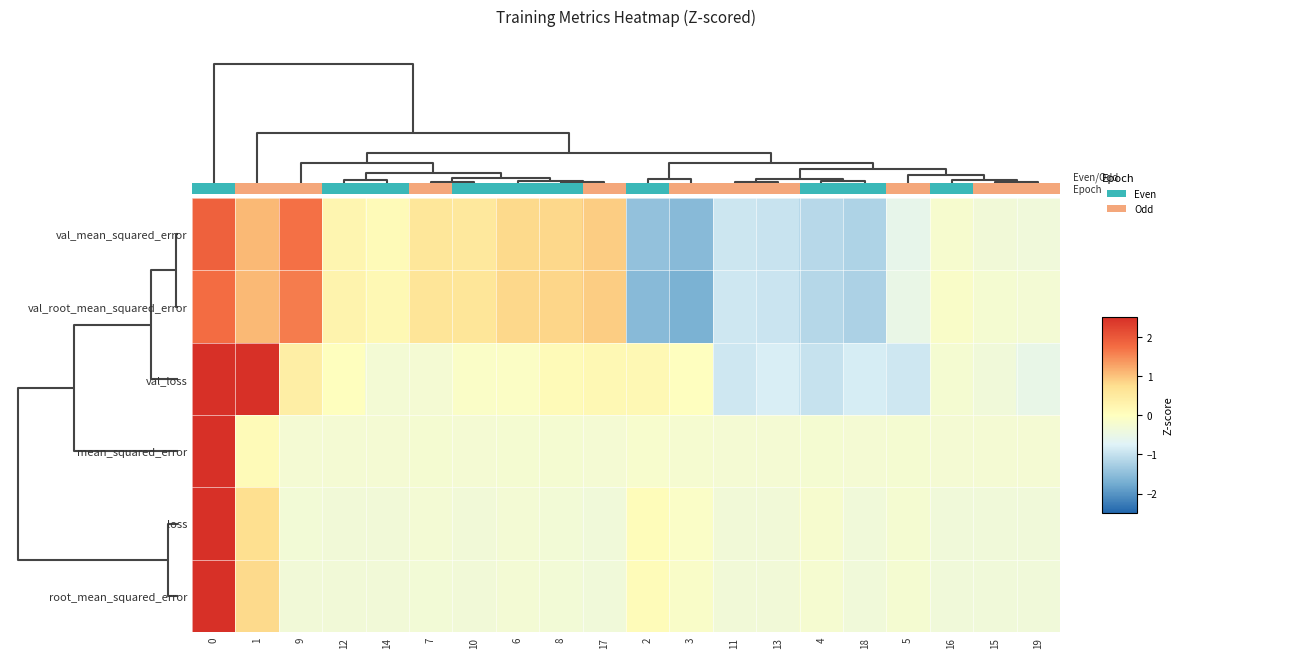

Reading left to right, what are all the values shown in this chart?

val_mean_squared_error: 0=1.9	1=1.1	9=1.7	12=0.2	14=0.1	7=0.6	10=0.5	6=0.8	8=0.8	17=0.9	2=-1.5	3=-1.5	11=-0.9	13=-1.0	4=-1.1	18=-1.2	5=-0.6	16=-0.2	15=-0.3	19=-0.4
val_root_mean_squared_error: 0=1.8	1=1.1	9=1.6	12=0.3	14=0.2	7=0.6	10=0.6	6=0.8	8=0.8	17=0.9	2=-1.5	3=-1.7	11=-0.9	13=-1.0	4=-1.1	18=-1.2	5=-0.5	16=-0.1	15=-0.2	19=-0.3
val_loss: 0=3.0	1=2.5	9=0.4	12=0.0	14=-0.3	7=-0.3	10=-0.1	6=-0.1	8=0.1	17=0.2	2=0.2	3=-0.0	11=-0.9	13=-0.8	4=-1.0	18=-0.8	5=-0.9	16=-0.2	15=-0.3	19=-0.5
mean_squared_error: 0=4.3	1=0.1	9=-0.3	12=-0.3	14=-0.3	7=-0.3	10=-0.3	6=-0.2	8=-0.3	17=-0.3	2=-0.2	3=-0.2	11=-0.3	13=-0.3	4=-0.2	18=-0.3	5=-0.2	16=-0.3	15=-0.3	19=-0.3
loss: 0=4.2	1=0.7	9=-0.3	12=-0.3	14=-0.3	7=-0.3	10=-0.3	6=-0.3	8=-0.3	17=-0.3	2=0.1	3=-0.1	11=-0.3	13=-0.3	4=-0.2	18=-0.3	5=-0.2	16=-0.3	15=-0.3	19=-0.3
root_mean_squared_error: 0=4.2	1=0.8	9=-0.3	12=-0.3	14=-0.3	7=-0.3	10=-0.3	6=-0.3	8=-0.3	17=-0.3	2=0.1	3=-0.1	11=-0.3	13=-0.3	4=-0.2	18=-0.3	5=-0.2	16=-0.3	15=-0.3	19=-0.3